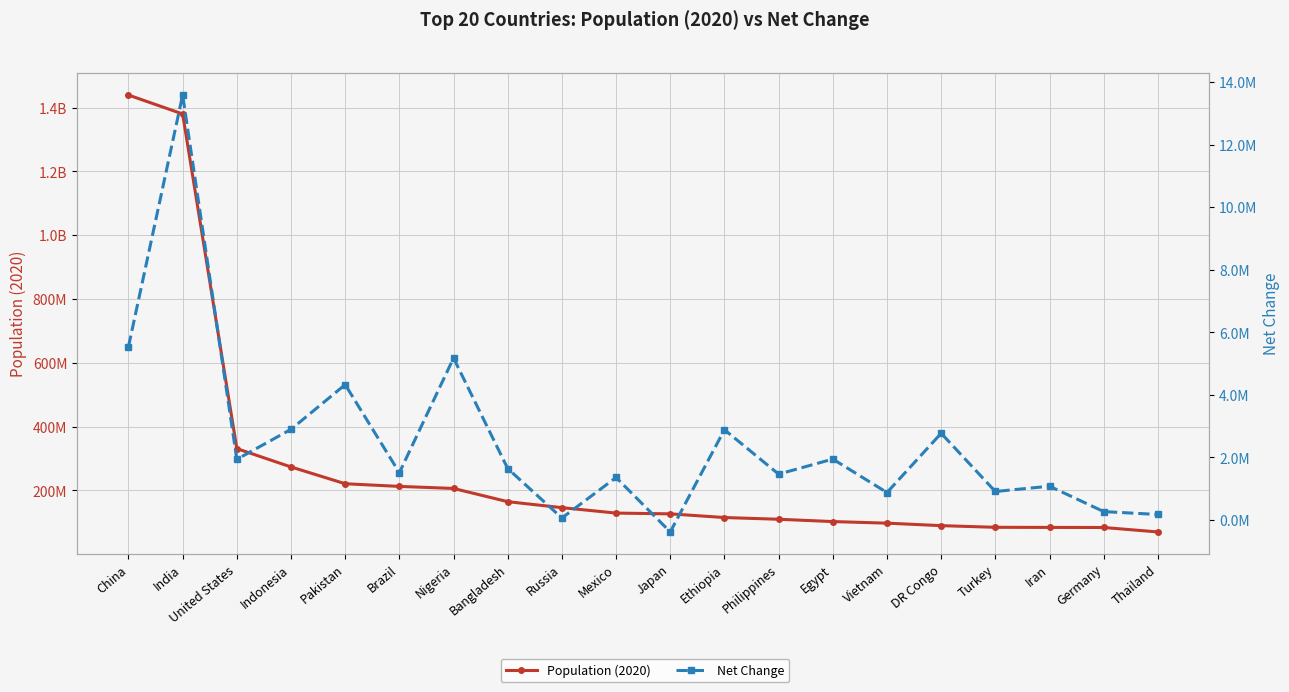

Reading right to left, what are all the values shown in this chart?

Population (2020): Thailand=69799978	Germany=83783942	Iran=83992949	Turkey=84339067	DR Congo=89561403	Vietnam=97338579	Egypt=102334404	Philippines=109581078	Ethiopia=114963588	Japan=126476461	Mexico=128932753	Russia=145934462	Bangladesh=164689383	Nigeria=206139589	Brazil=212559417	Pakistan=220892340	Indonesia=273523615	United States=331002651	India=1380004385	China=1439323776
Net Change: Thailand=174396	Germany=266897	Iran=1079043	Turkey=909452	DR Congo=2770836	Vietnam=876473	Egypt=1946331	Philippines=1464463	Ethiopia=2884858	Japan=-383840	Mexico=1357224	Russia=62206	Bangladesh=1643222	Nigeria=5175990	Brazil=1509890	Pakistan=4327022	Indonesia=2898047	United States=1937734	India=13586631	China=5540090